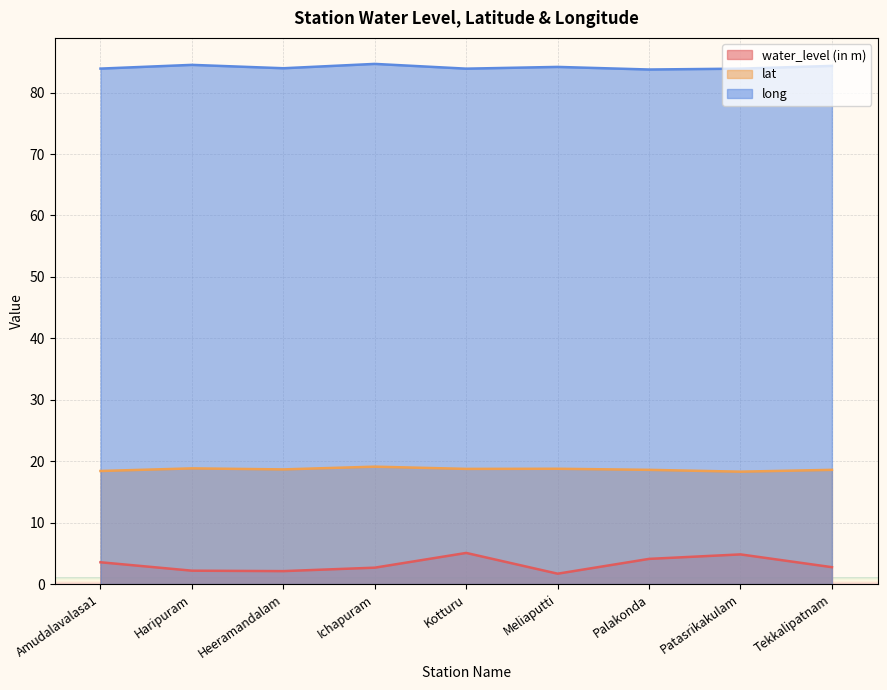

Count the lat values in the range 18 to 19.

8